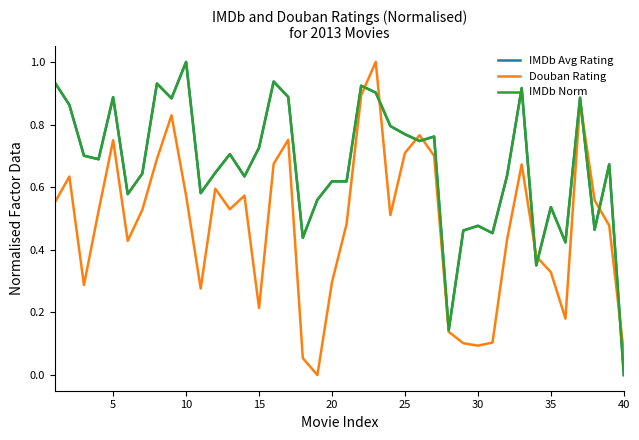

What is the highest value of the Douban Rating series?

1.0